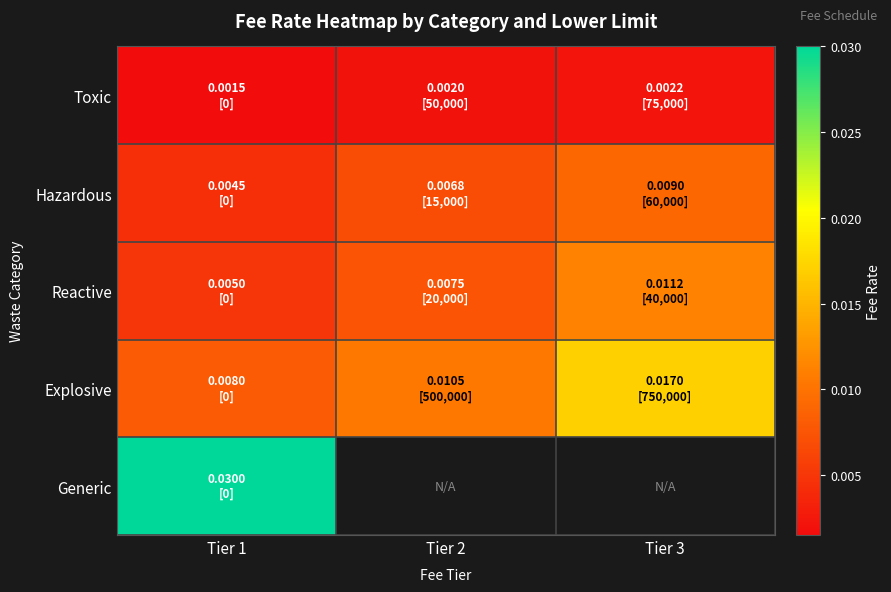

At which category is the sum across all series the highest?

Tier 1